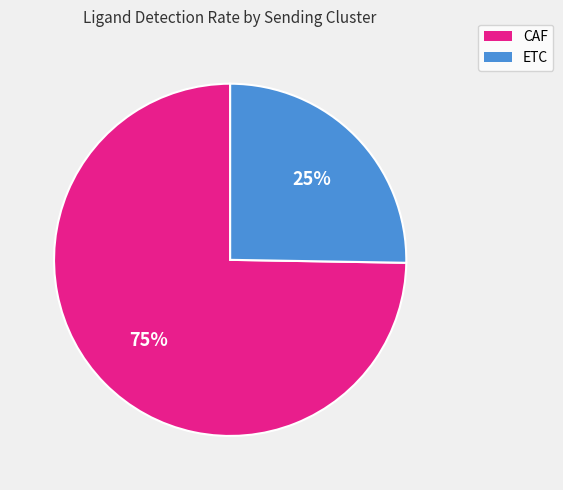

To the nearest percent, what is the combined percentage of ETC and CAF?

100%